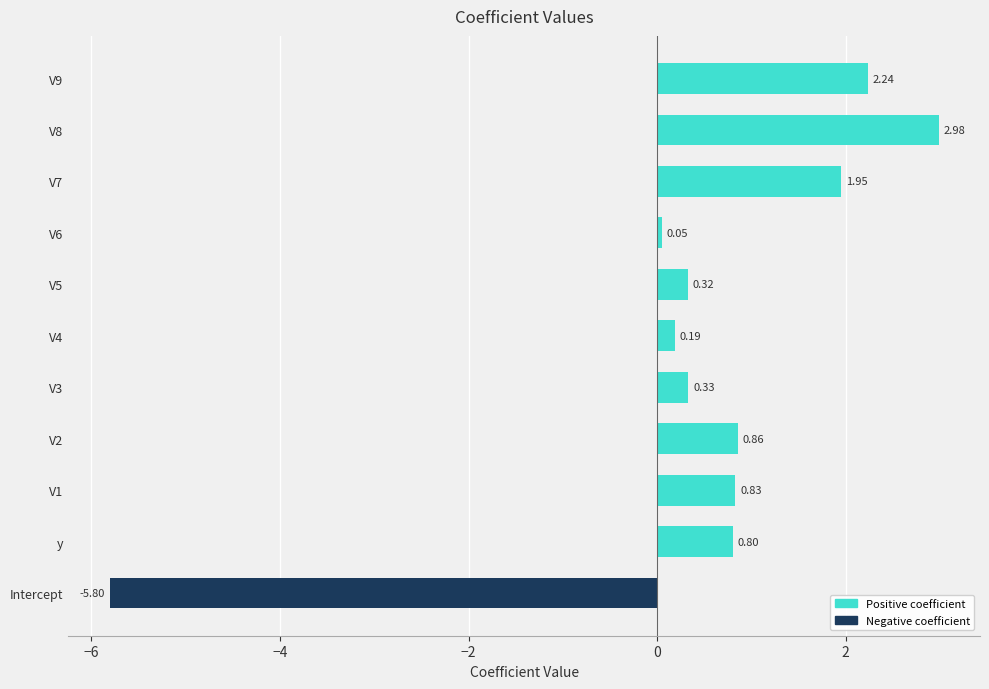

Approximately how many times larger is the value at V2 compared to V9?

0.4